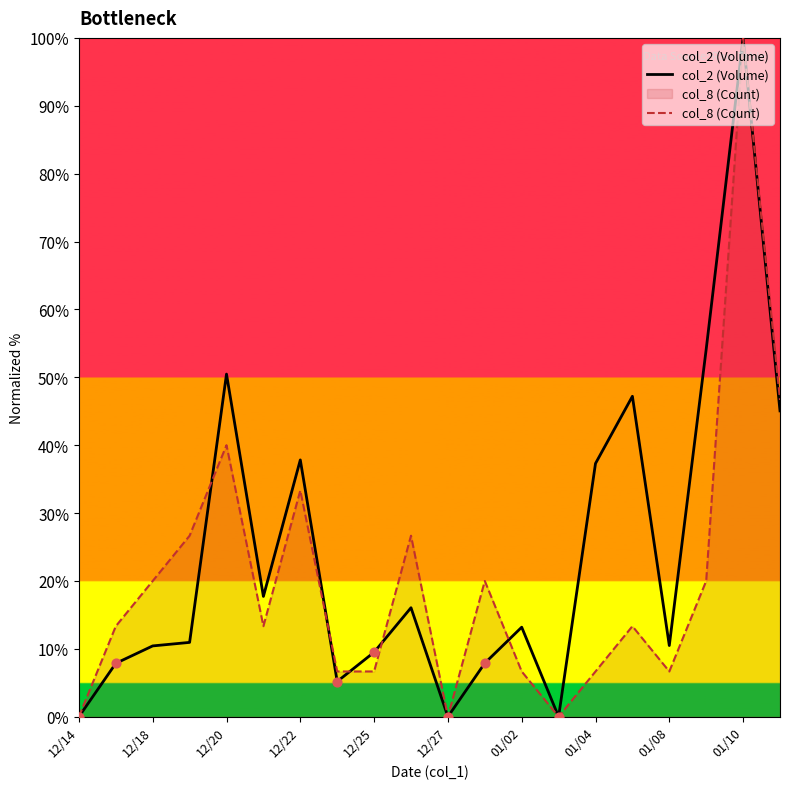

Is the value of col_8 (Count) at 11 greater than the value of col_2 (Volume) at 12/14?

Yes